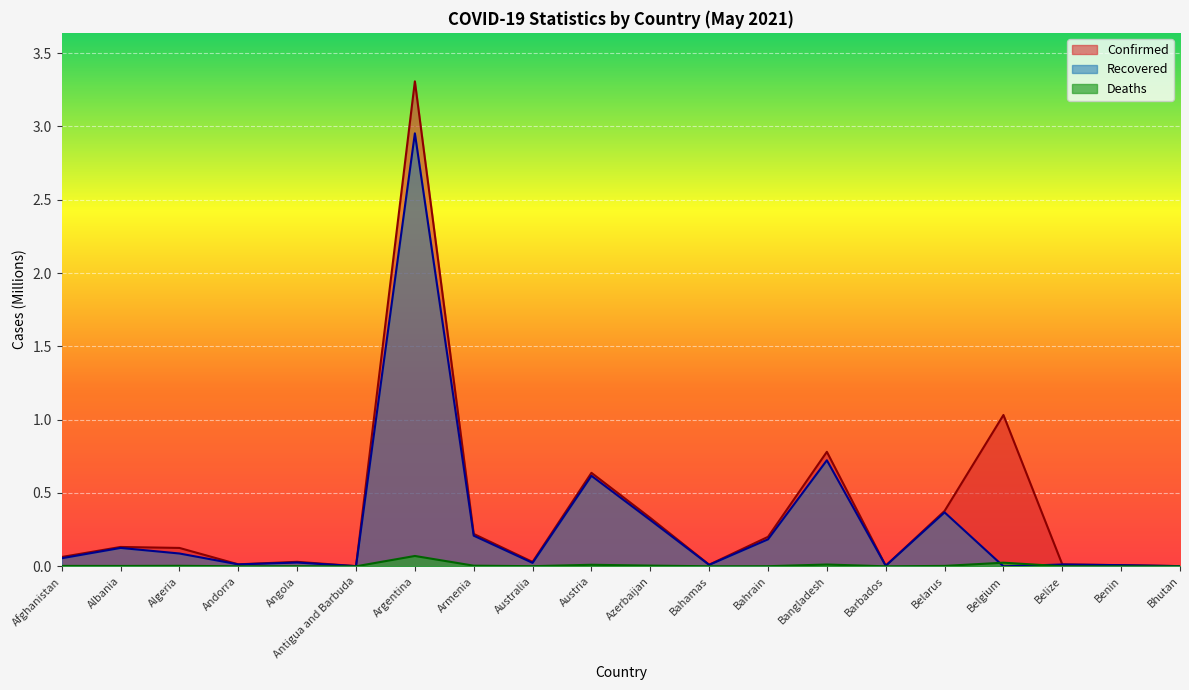

What is the sum of all Deaths values?

0.1